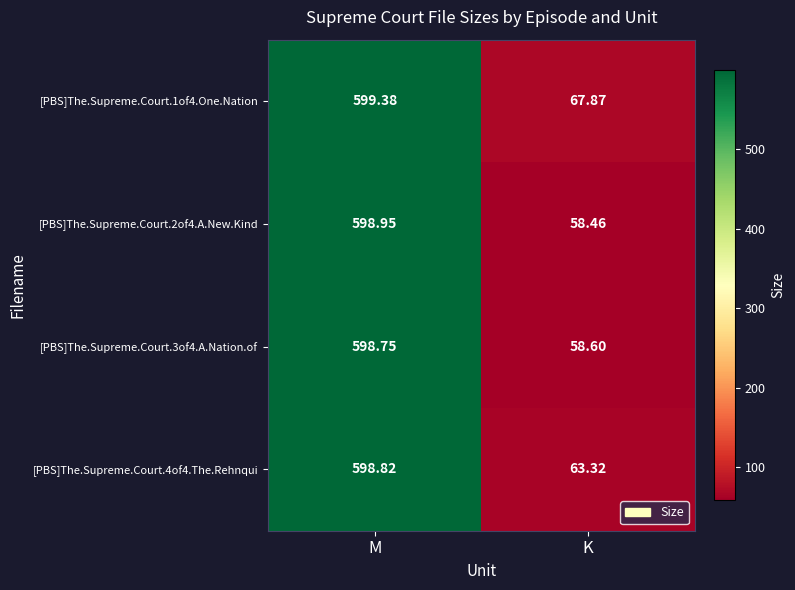

At how many categories does at least one series exceed 127?

1